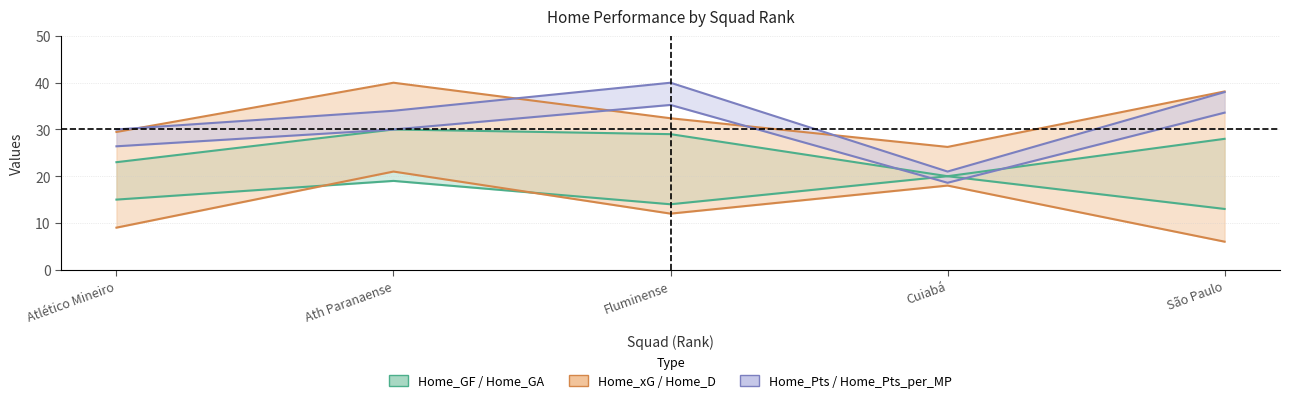

What is the difference between the second highest and minimum values in the Home_GF series?

9.0